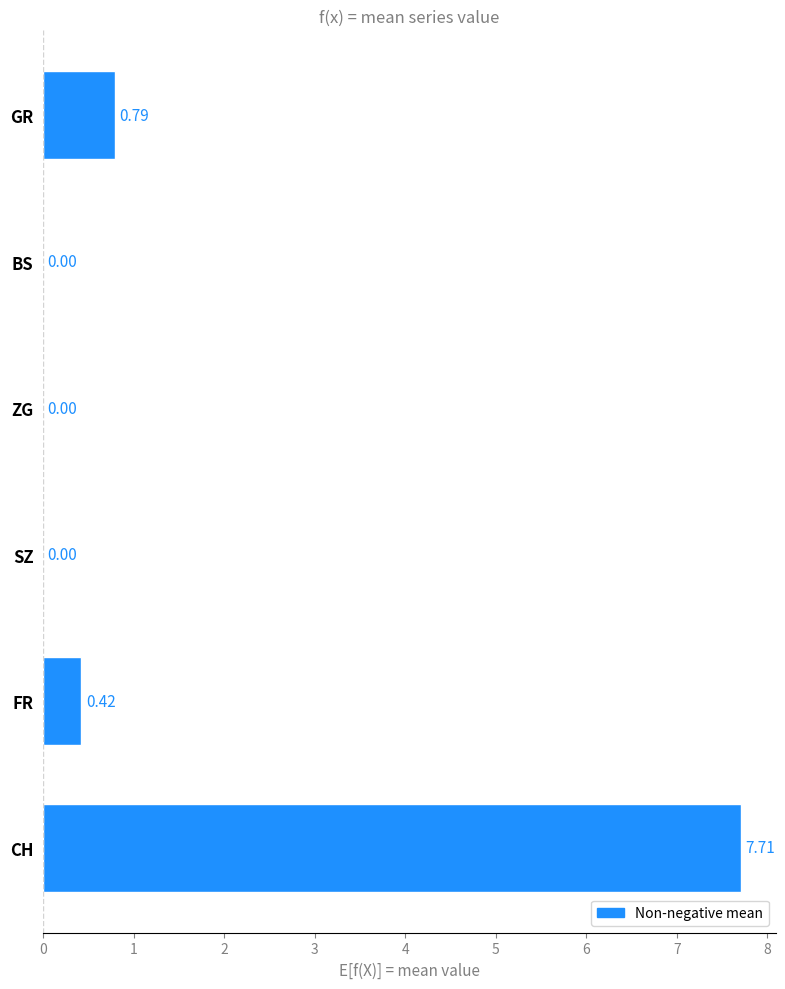

What is the change in value from FR to BS?

-0.4